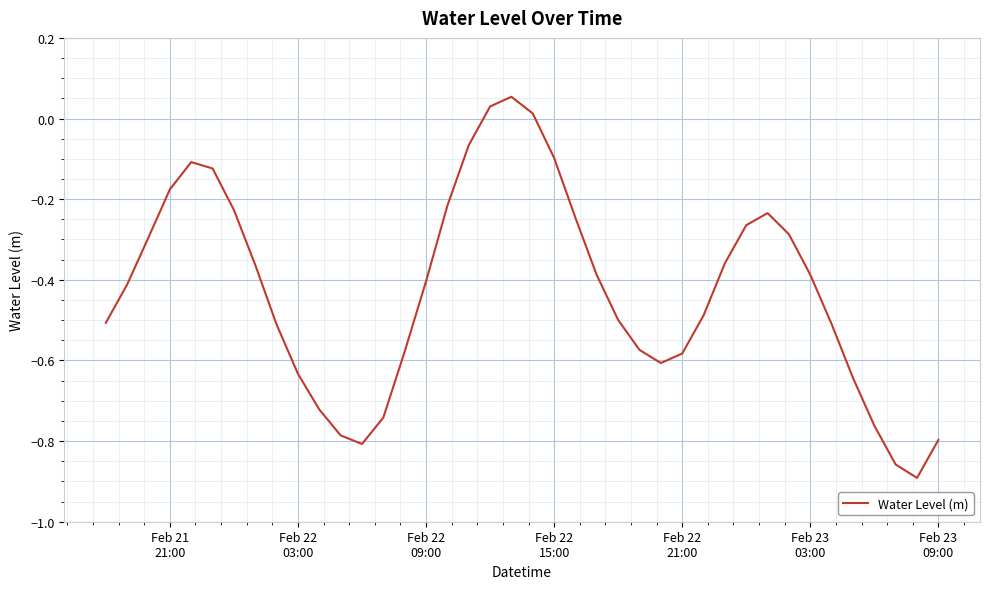

What is the difference between the maximum and minimum values?

0.9